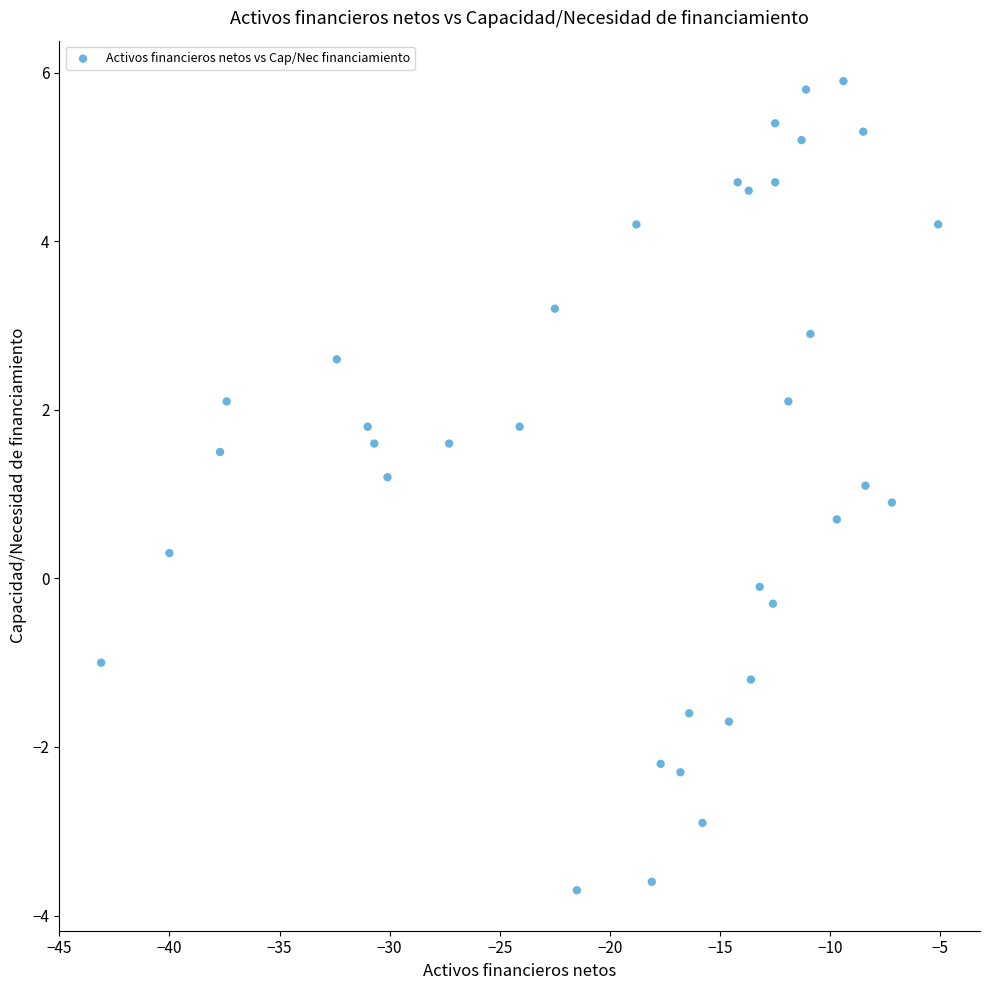

What is the range of Y values (max minus min)?

9.6